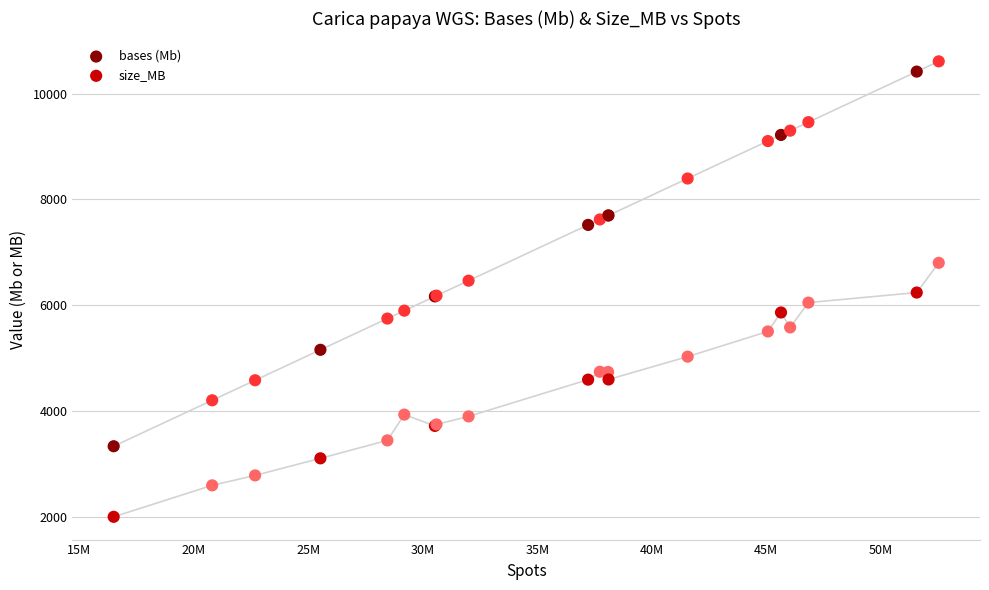

Which series contains the lowest Y value?

size_MB